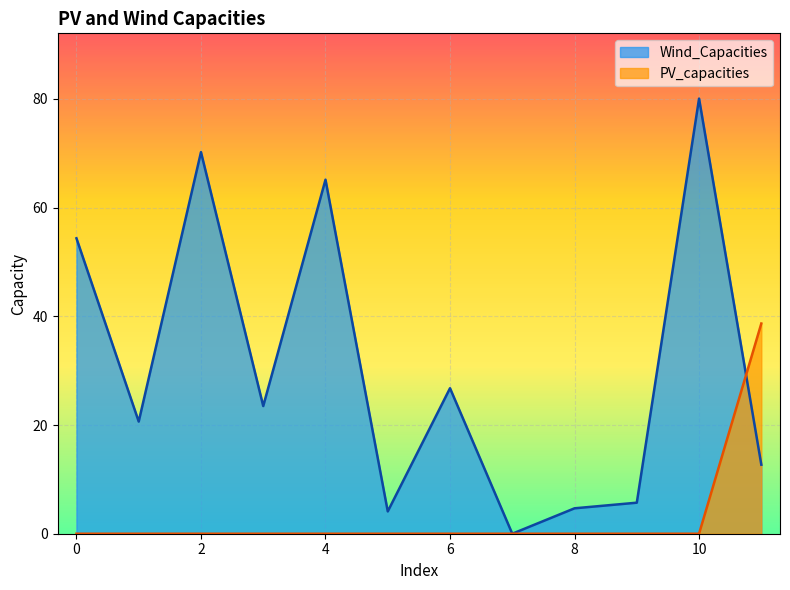

What is the sum of the Wind_Capacities values at 10 and 0?

134.4